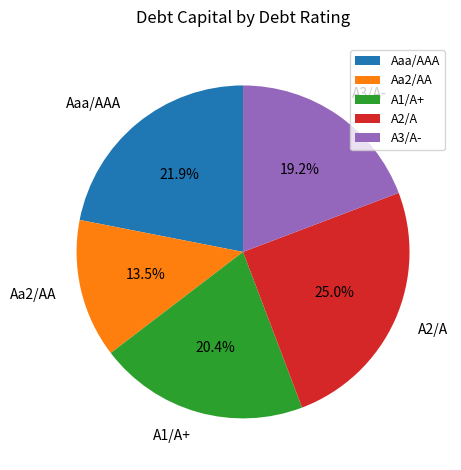

Does any single category account for the majority?

No